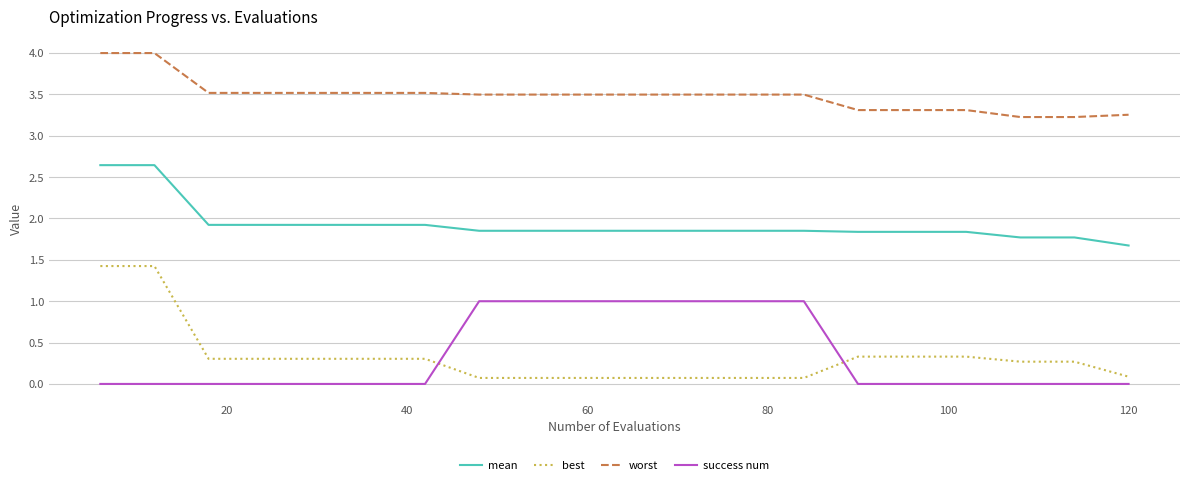

Which series has the largest total across all categories?

worst